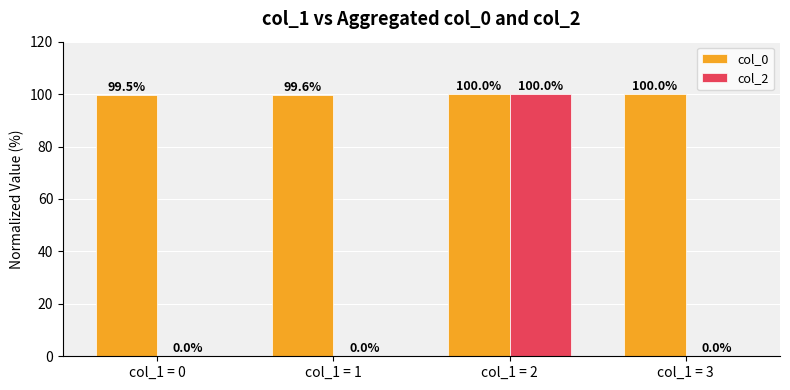

The col_2 series shows 44.2 at col_1 = 3. True or false?

False